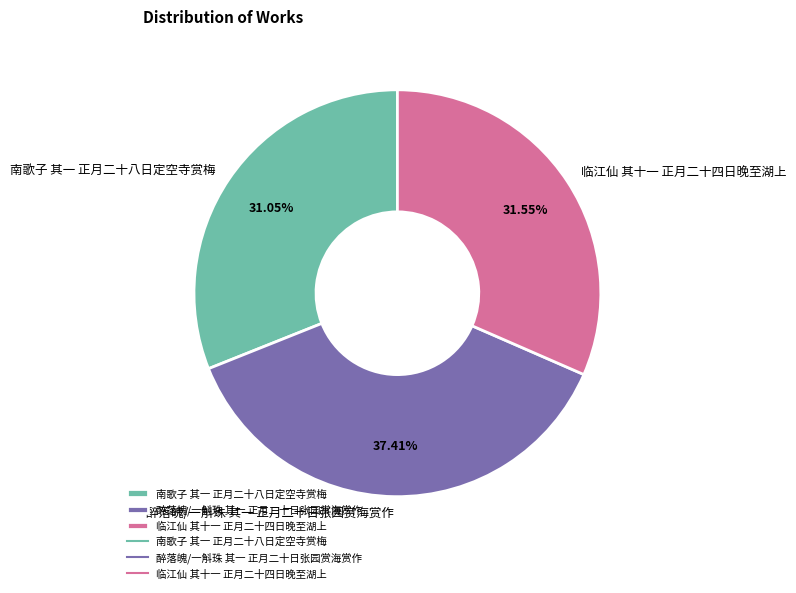

Which category has the biggest portion of the pie?

醉落魄/一斛珠 其一 正月二十日张园赏海赏作